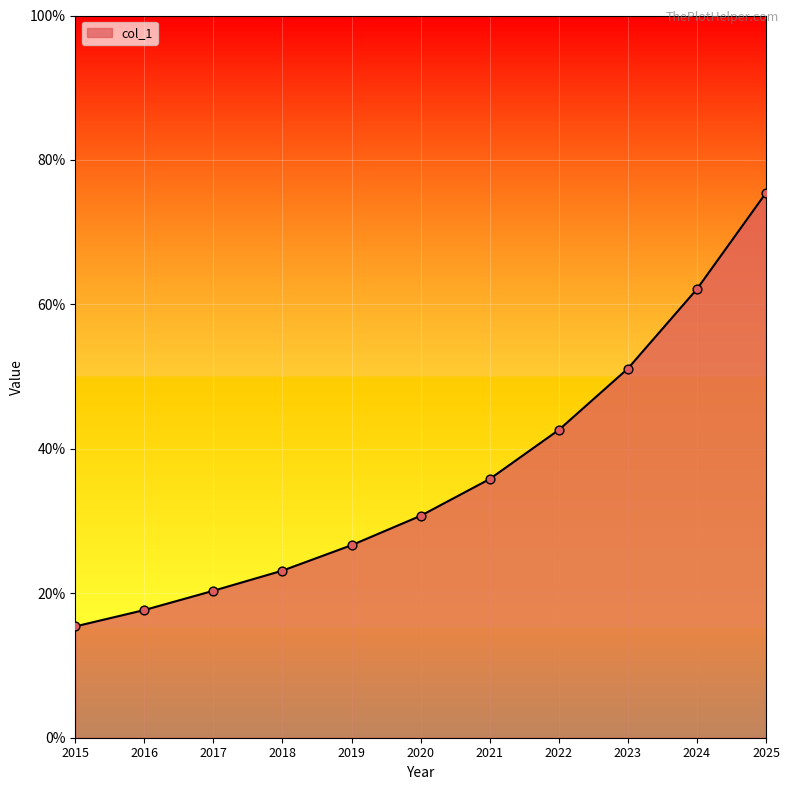

What is the ratio of the value at 2025 to the value at 2018?

3.3